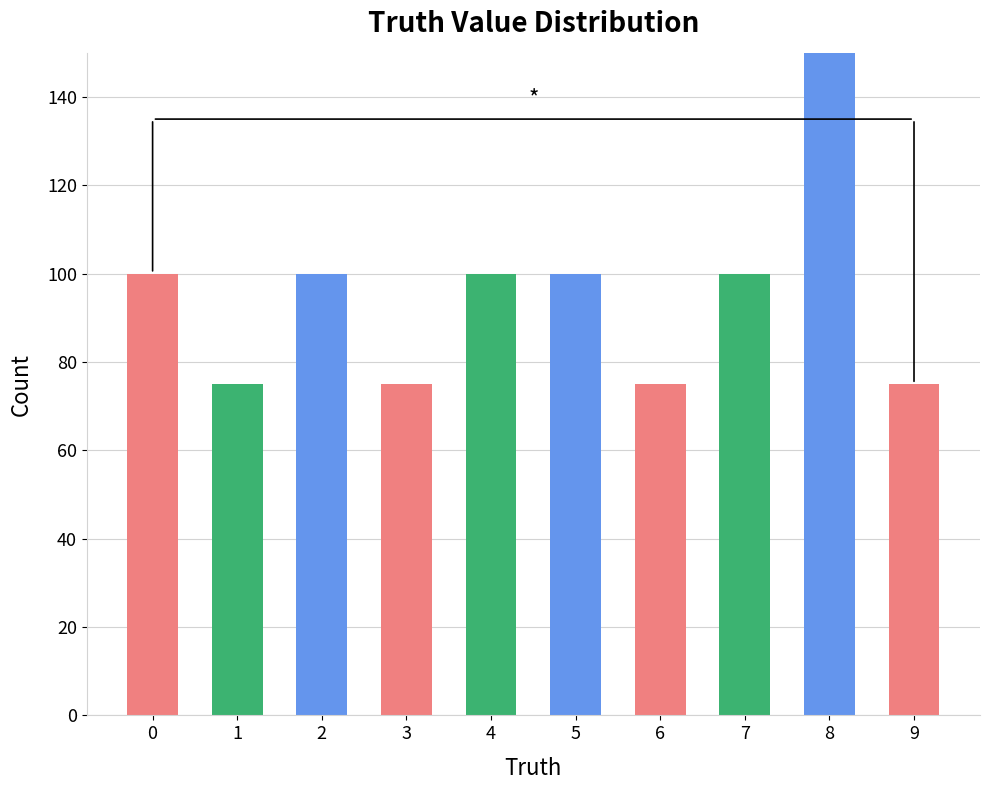

What is the value of the 4th bar from the left?

75